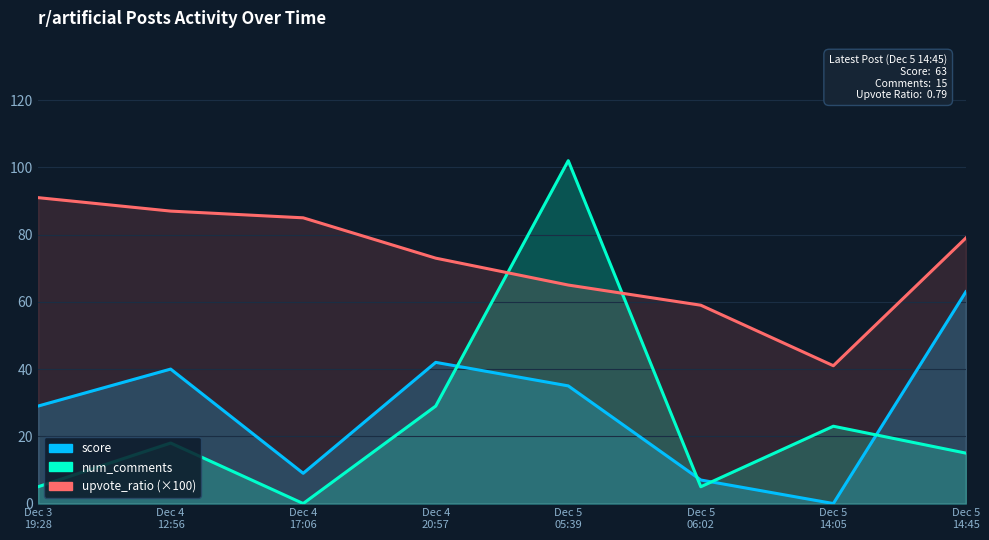

What is the label of the 7th point from the left?

Dec 5
14:05